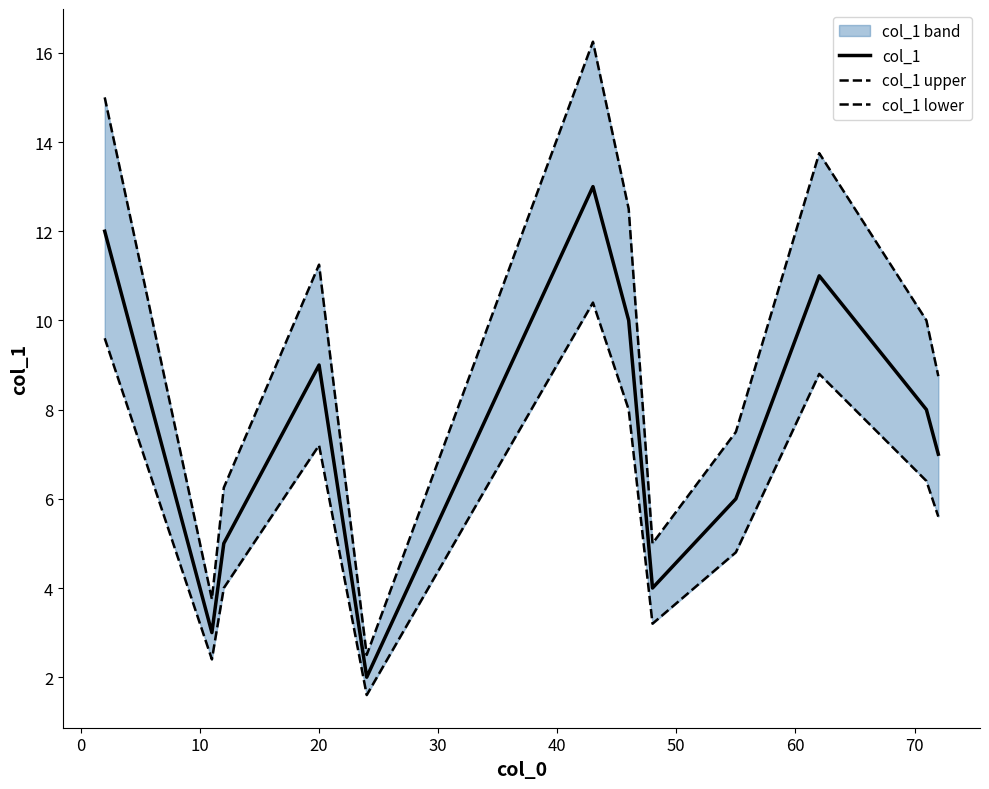

What is the highest value of the col_1 series?

13